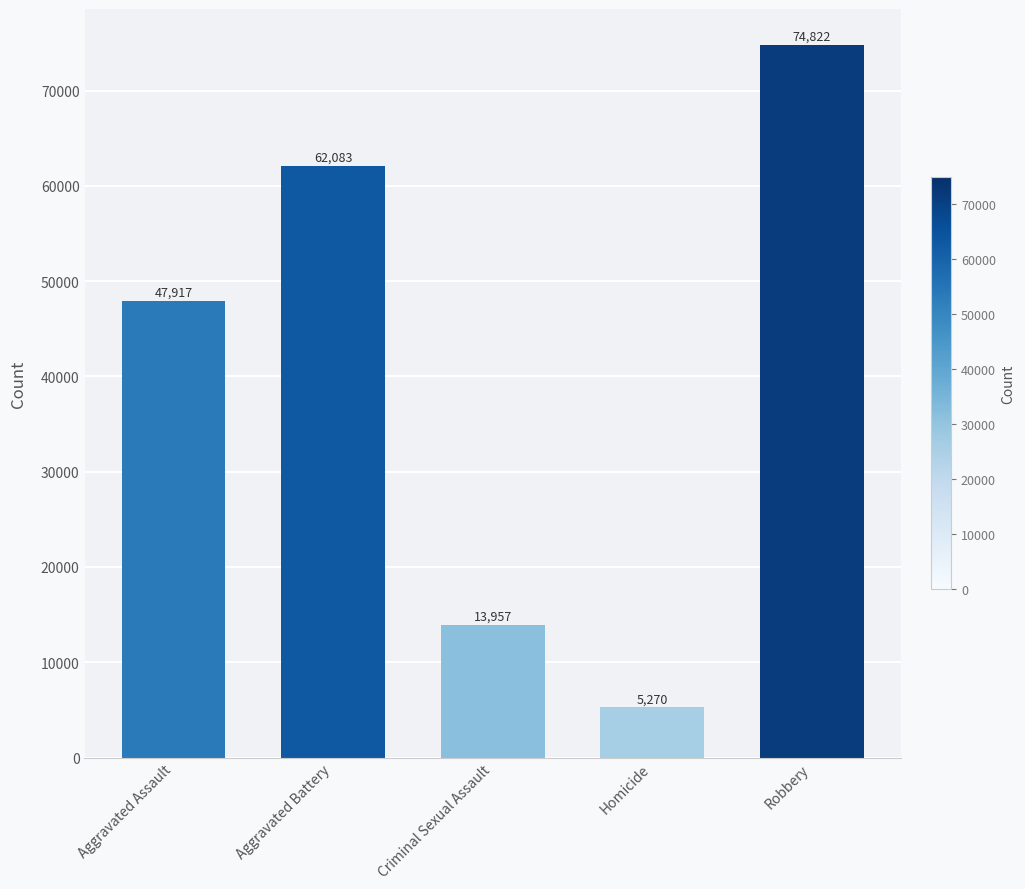

What is the difference between the second highest and second lowest values?

48126